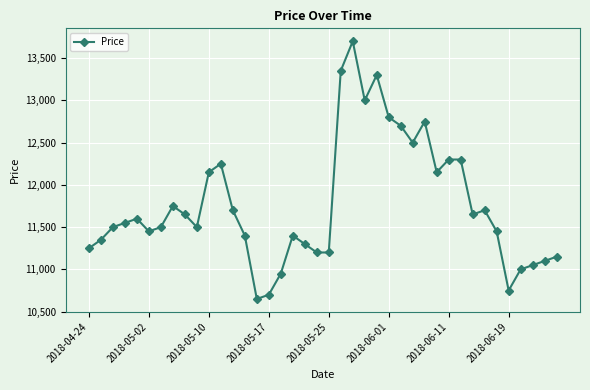

True or false: there are more than 2 points higher than both neighbors.

True